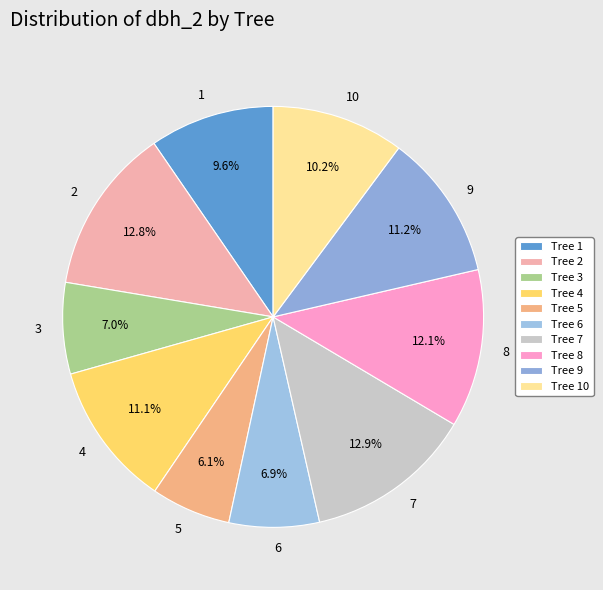

What is the ratio of the value at 10 to the value at 3?

1.5